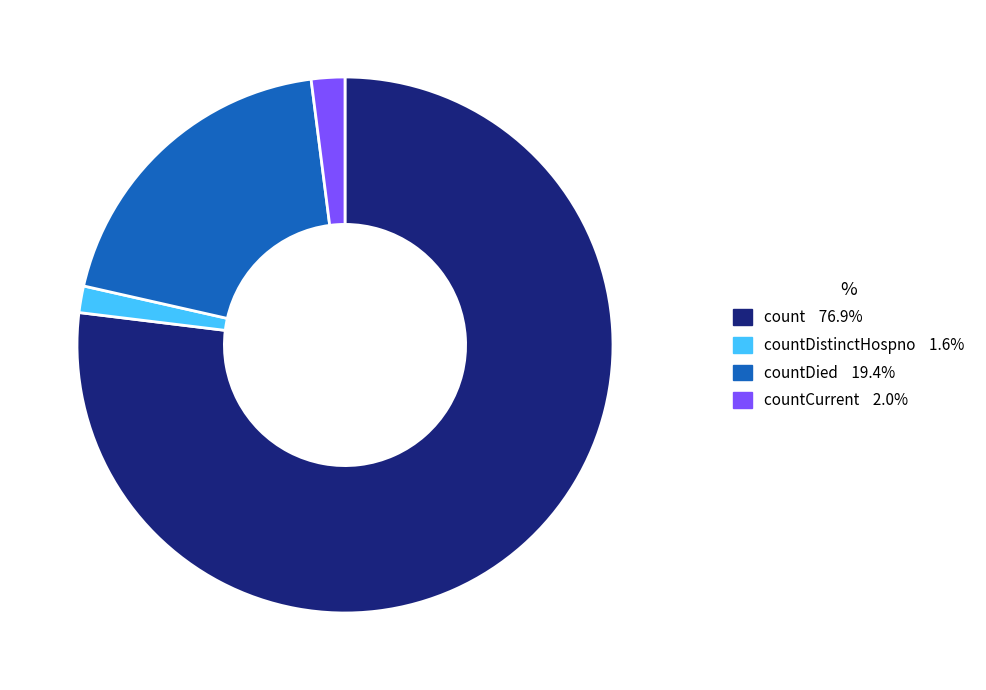

How many segments does this pie chart have?

4